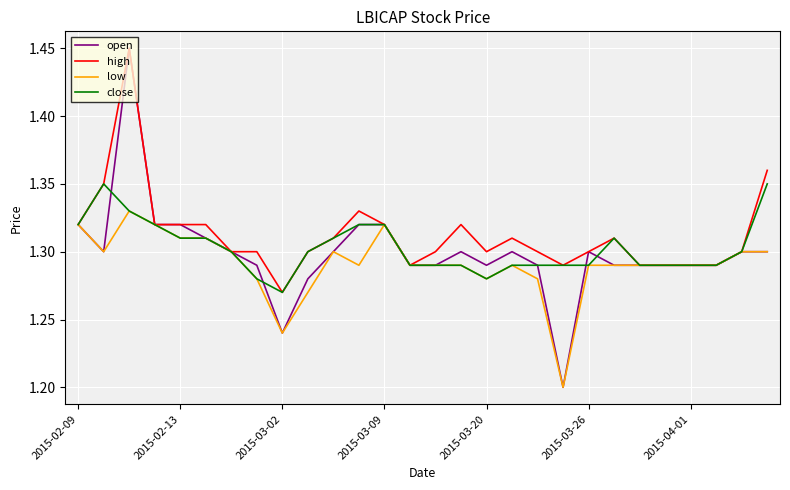

Which series has the widest spread of values?

open